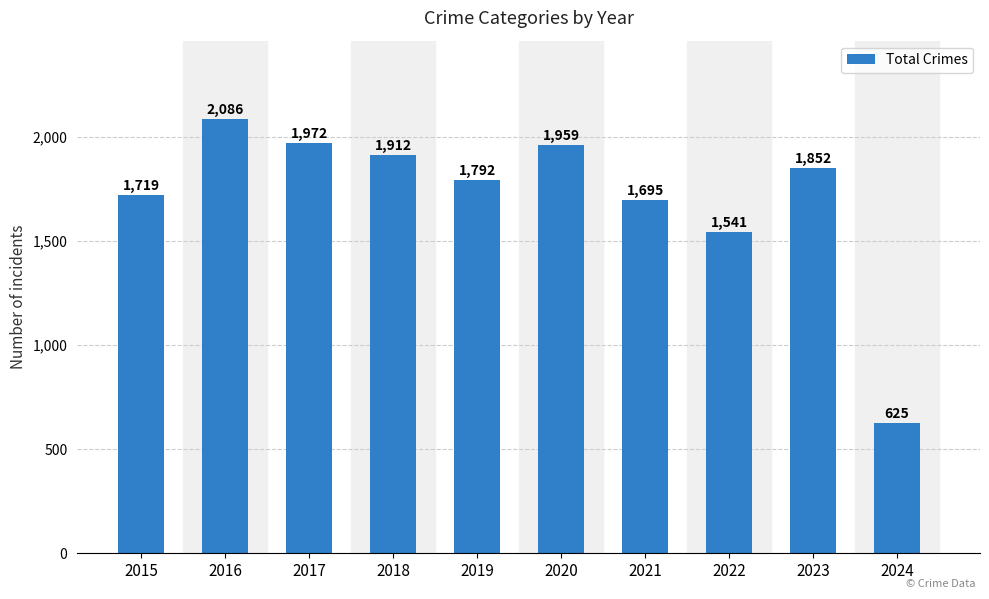

What is the smallest value displayed?

625